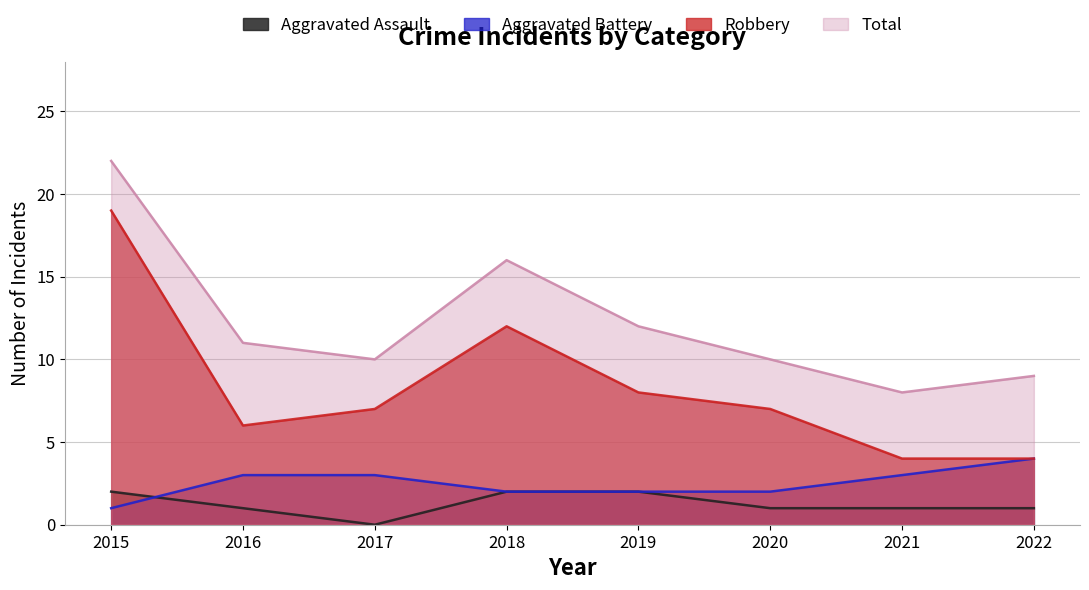

What is the difference between the second highest and second lowest values in the Total series?

7